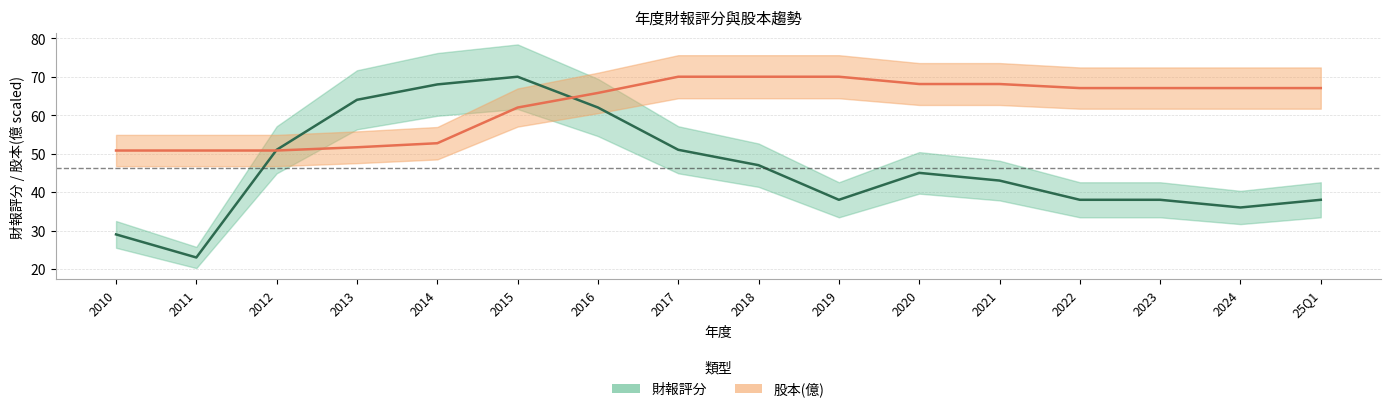

Which label corresponds to the smallest value in the chart?

2011